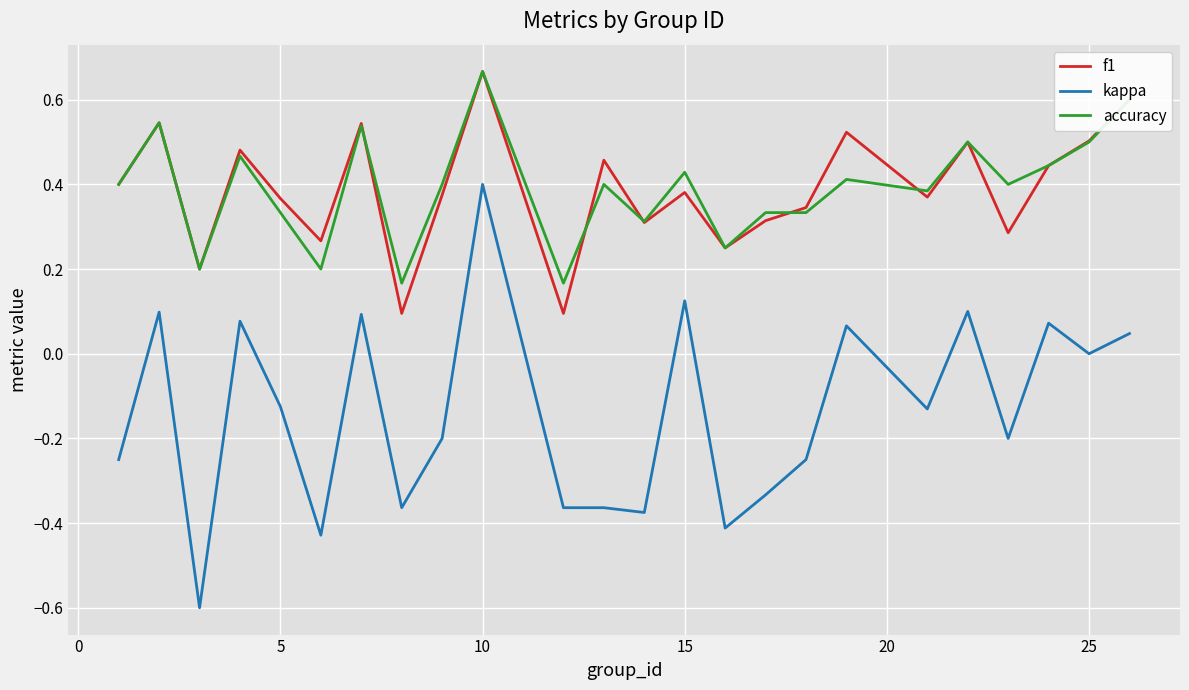

Which series has the widest spread of values?

kappa